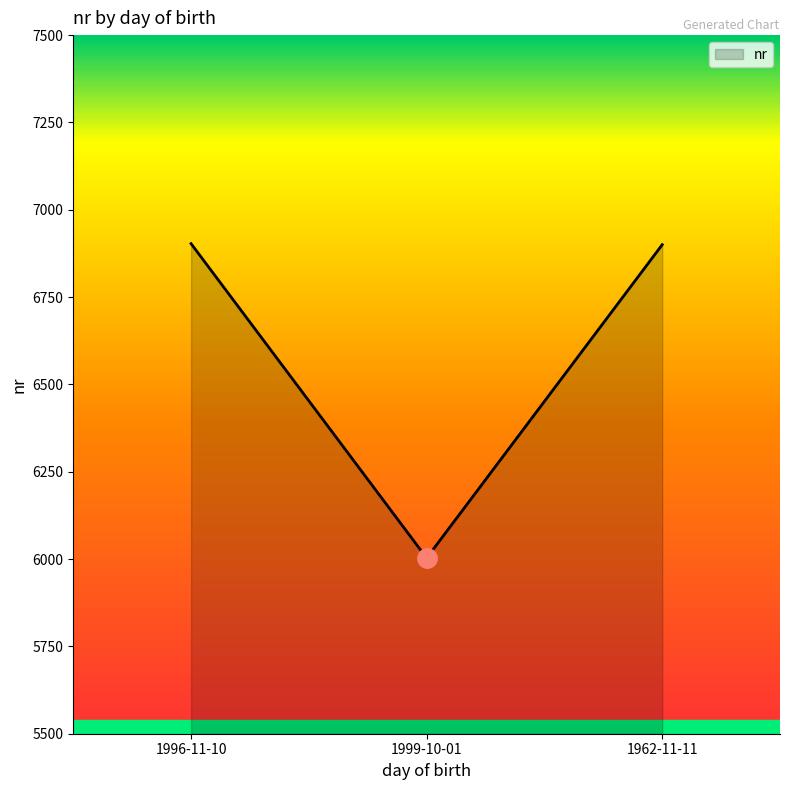

What is the minimum value shown in the chart?

6003